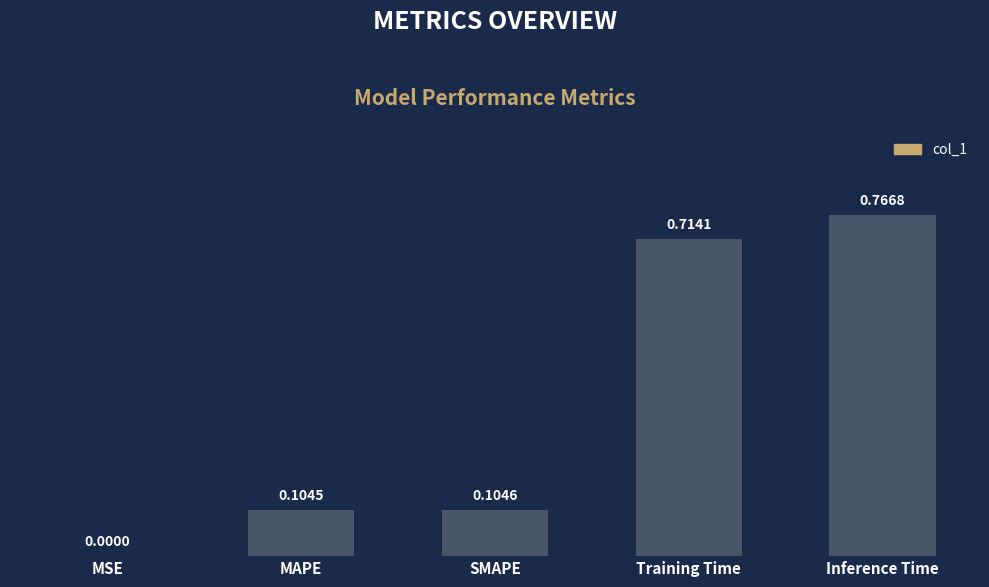

Which has a higher value, Training Time or Inference Time?

Inference Time